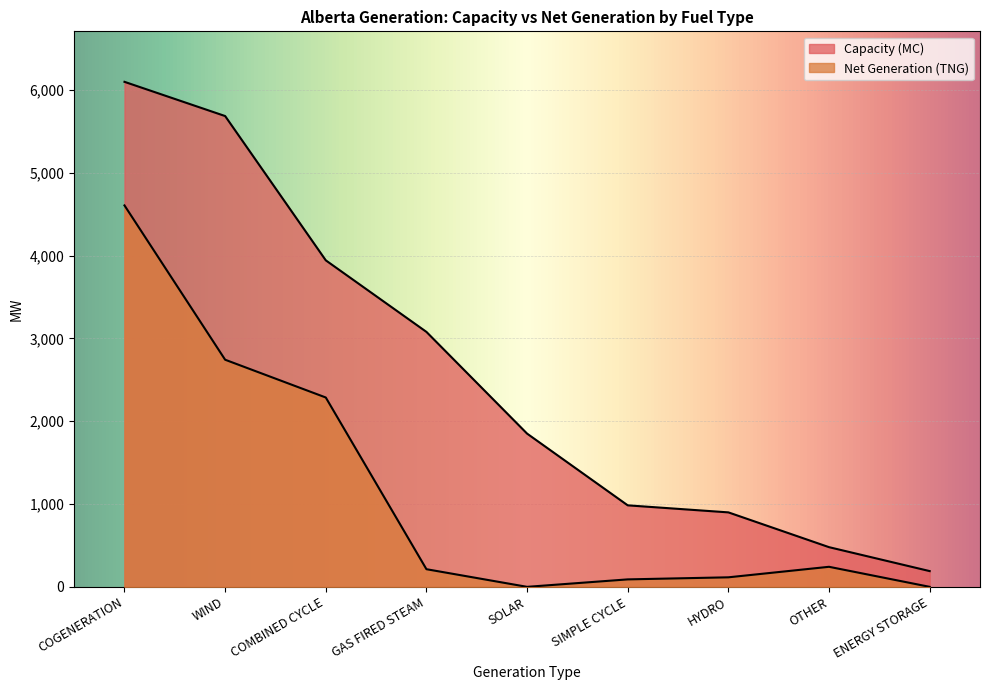

True or false: Capacity (MC) and Net Generation (TNG) cross at least once.

False